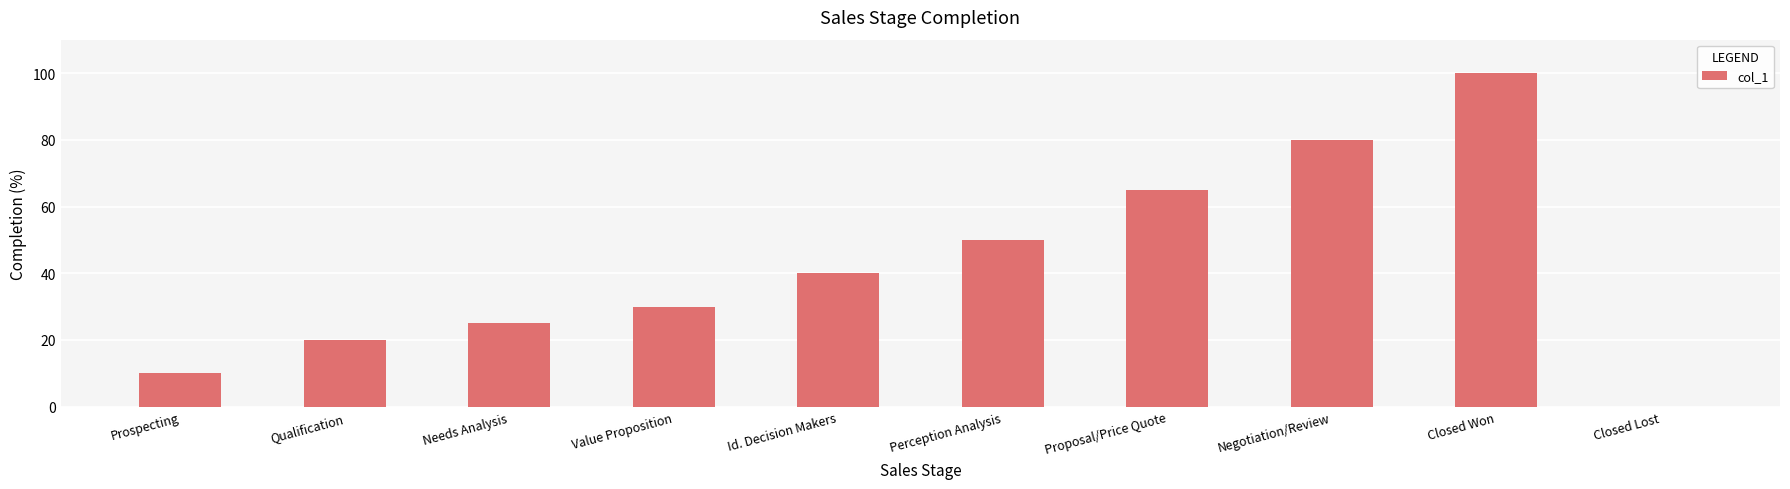

Where is the data nearest to the value 50?

Perception Analysis